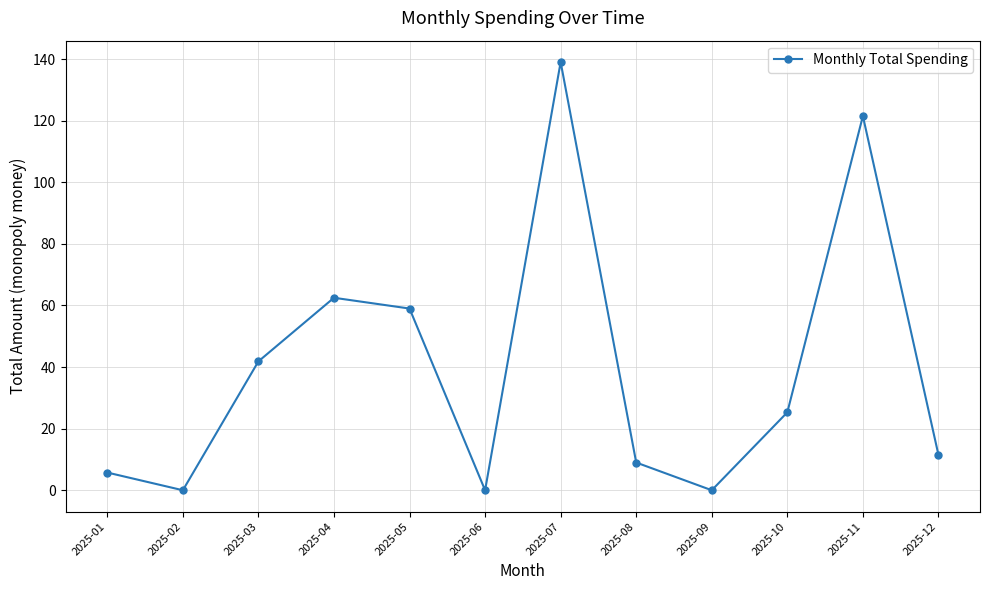

What is the maximum value shown in the chart?

139.0